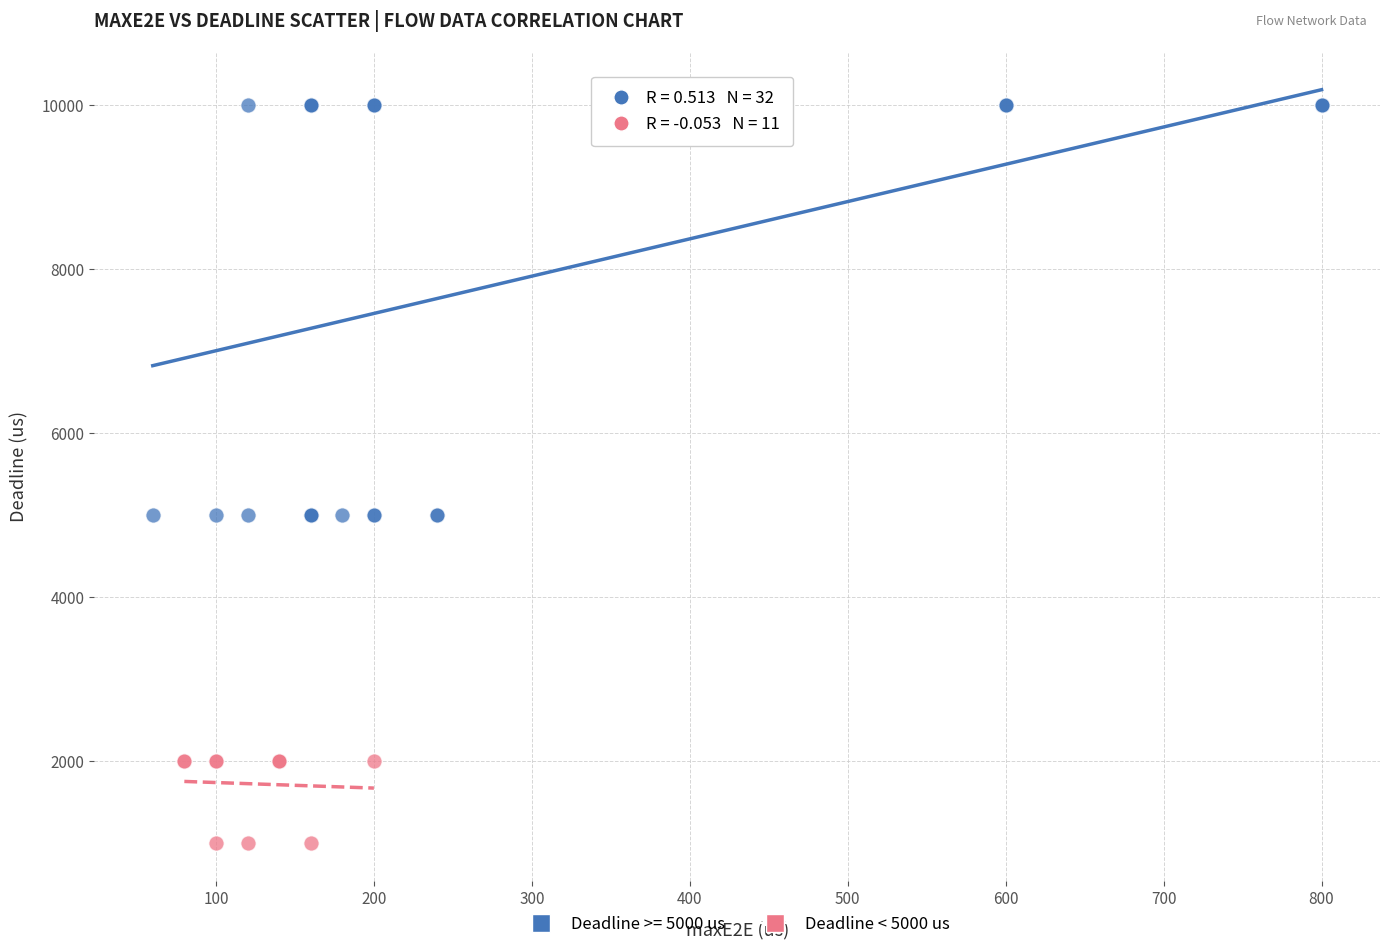

Which series has the largest Y range (max minus min)?

Deadline >= 5000 us